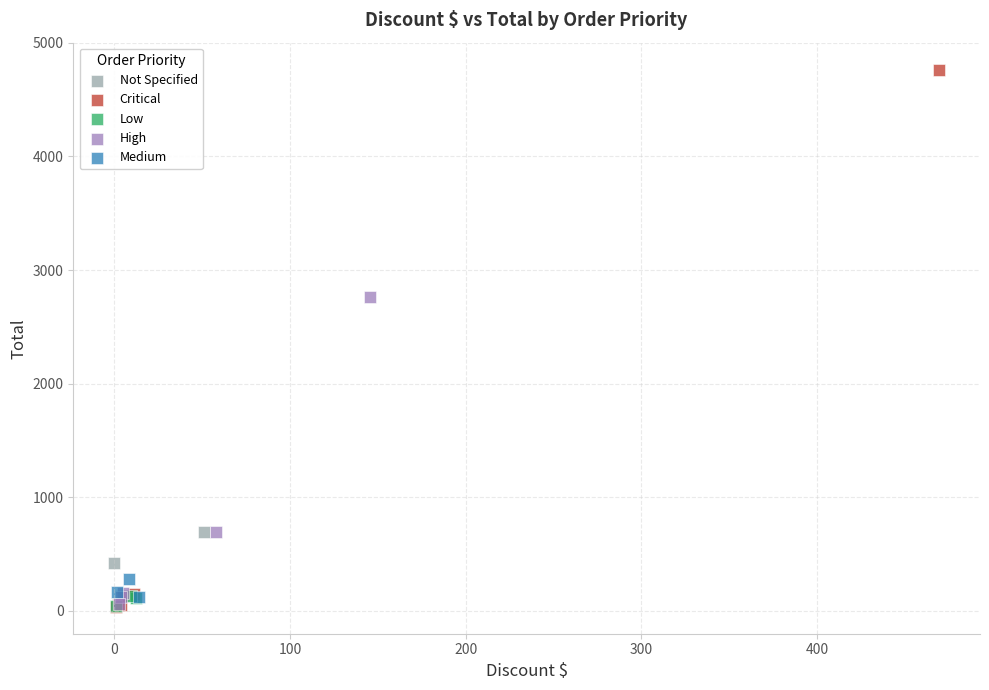

What are all the series names shown in the legend?

Low, Not Specified, Critical, High, Medium